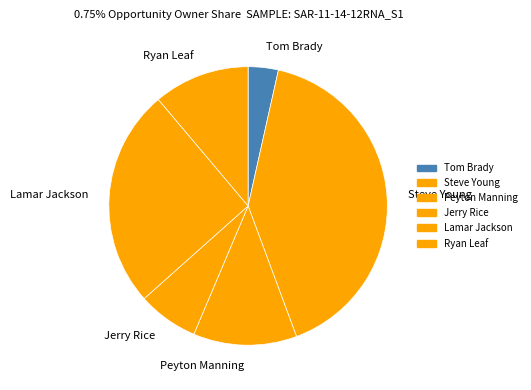

Is it true that Steve Young is 41% of the pie?

True